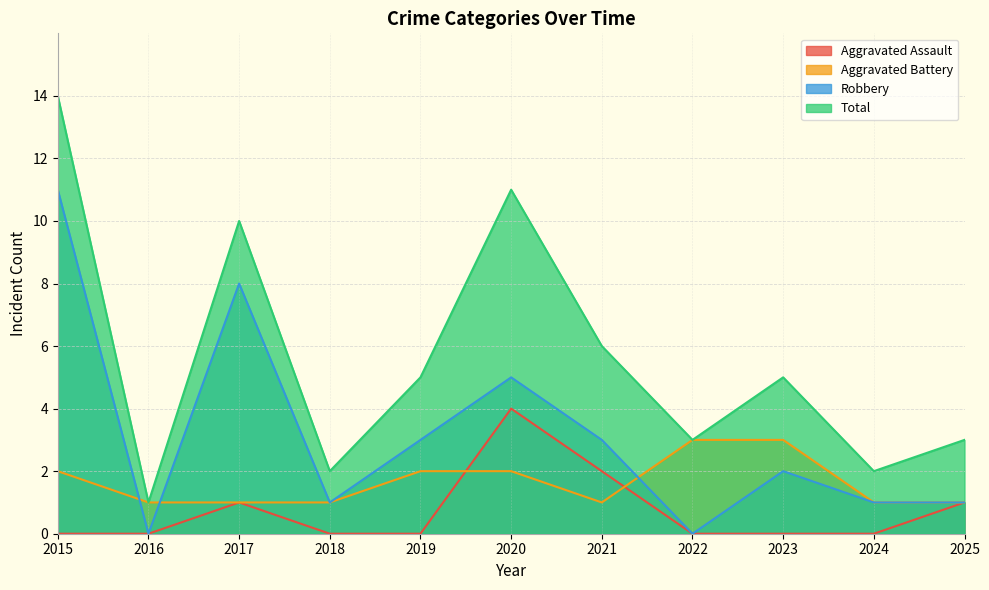

What is the lowest value of the Total series?

1